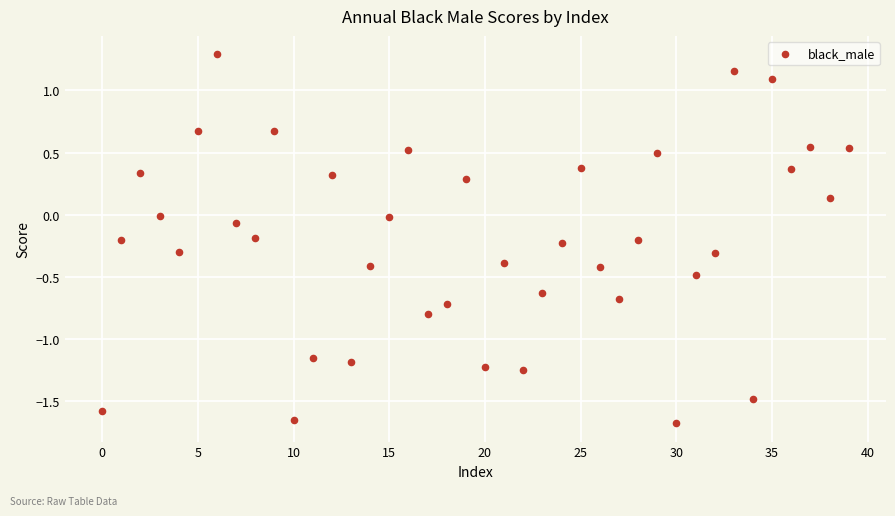

What is the range of Y values (max minus min)?

3.0